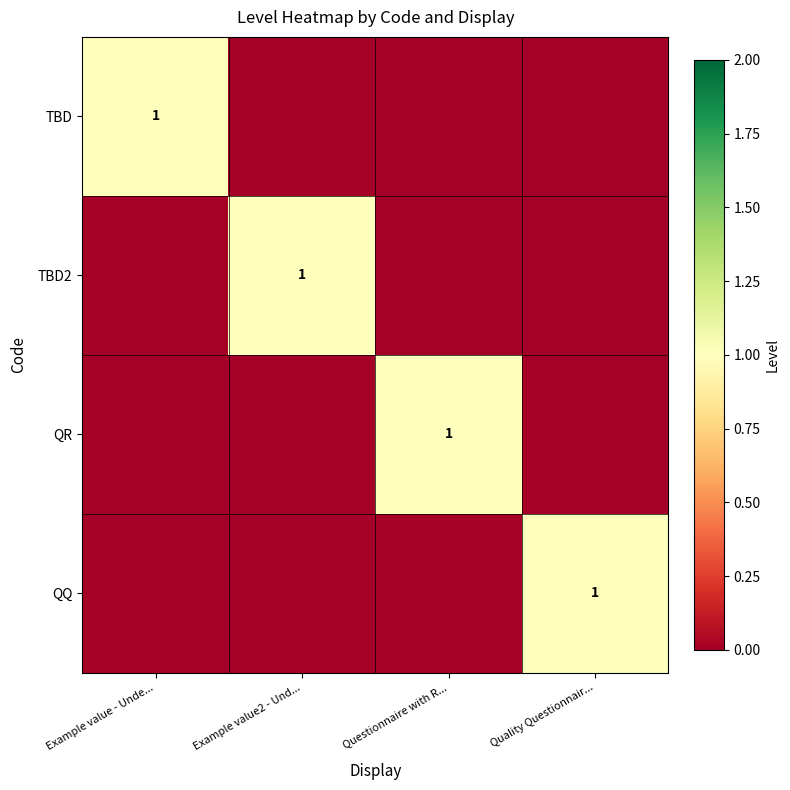

Is it true that QR equals 0 at Questionnaire with R...?

False